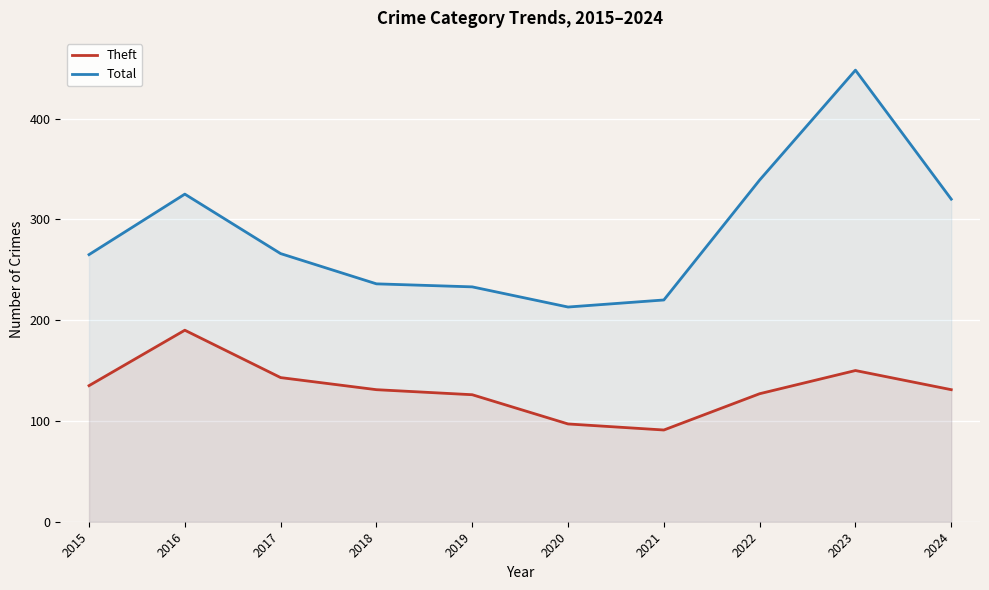

List the labels in order of Total value, smallest first.

2020, 2021, 2019, 2018, 2015, 2017, 2024, 2016, 2022, 2023